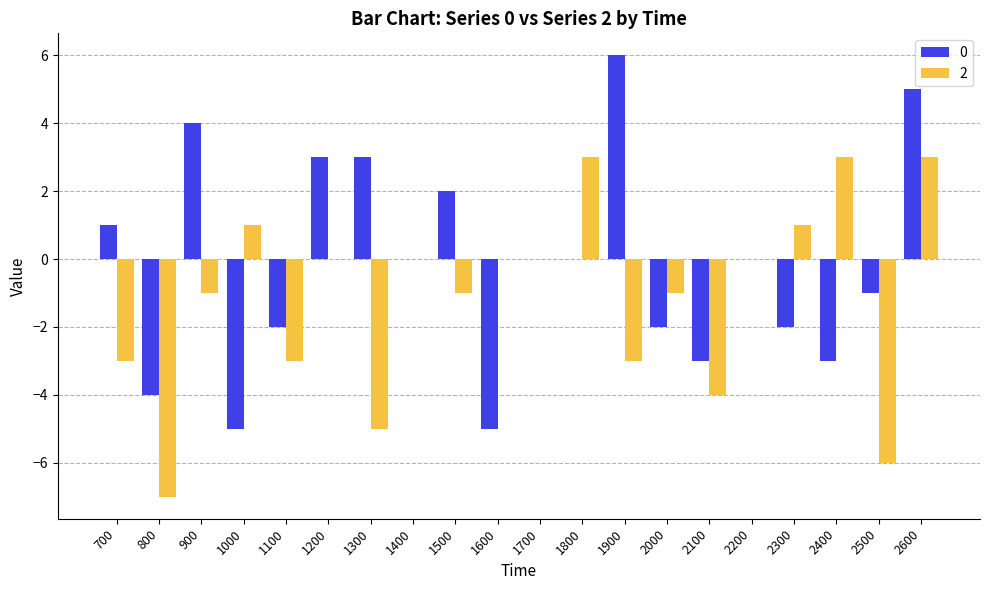

What is the total value across all series at 1600?

-5